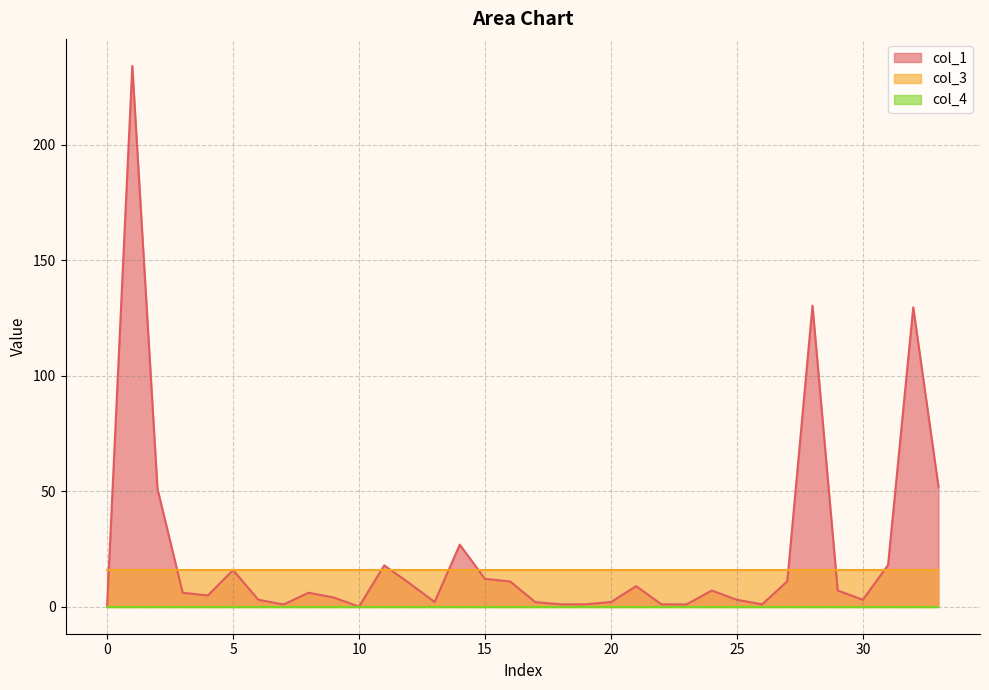

Which series has the largest range (max minus min)?

col_1